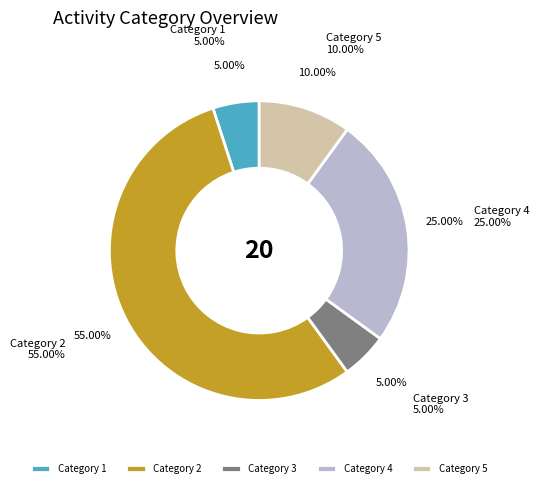

Is there any slice that represents more than half of the pie?

Yes